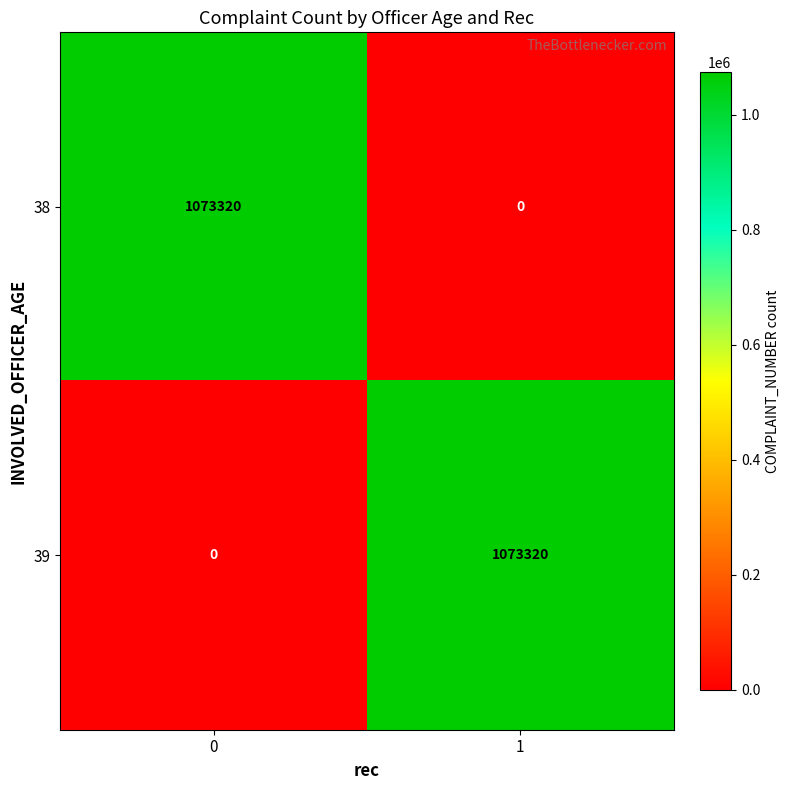

Reading left to right, transcribe all the data shown in this chart.

38: 1073320	0
39: 0	1073320